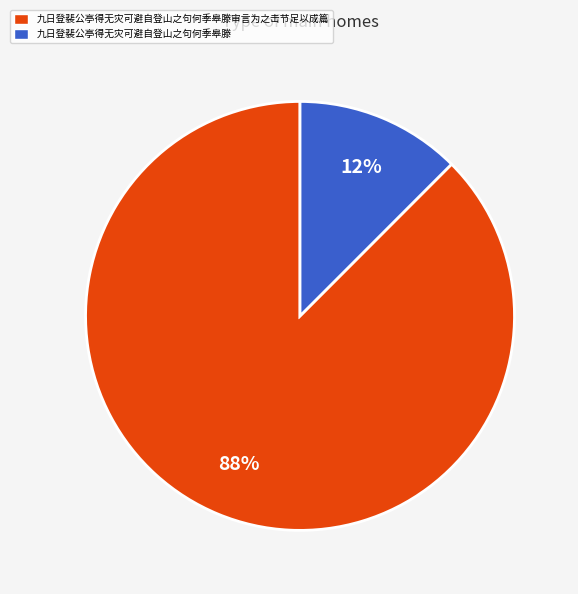

True or false: 九日登裴公亭得无灾可避自登山之句何季皋滕审言为之击节足以成篇 accounts for 82% of the total.

False